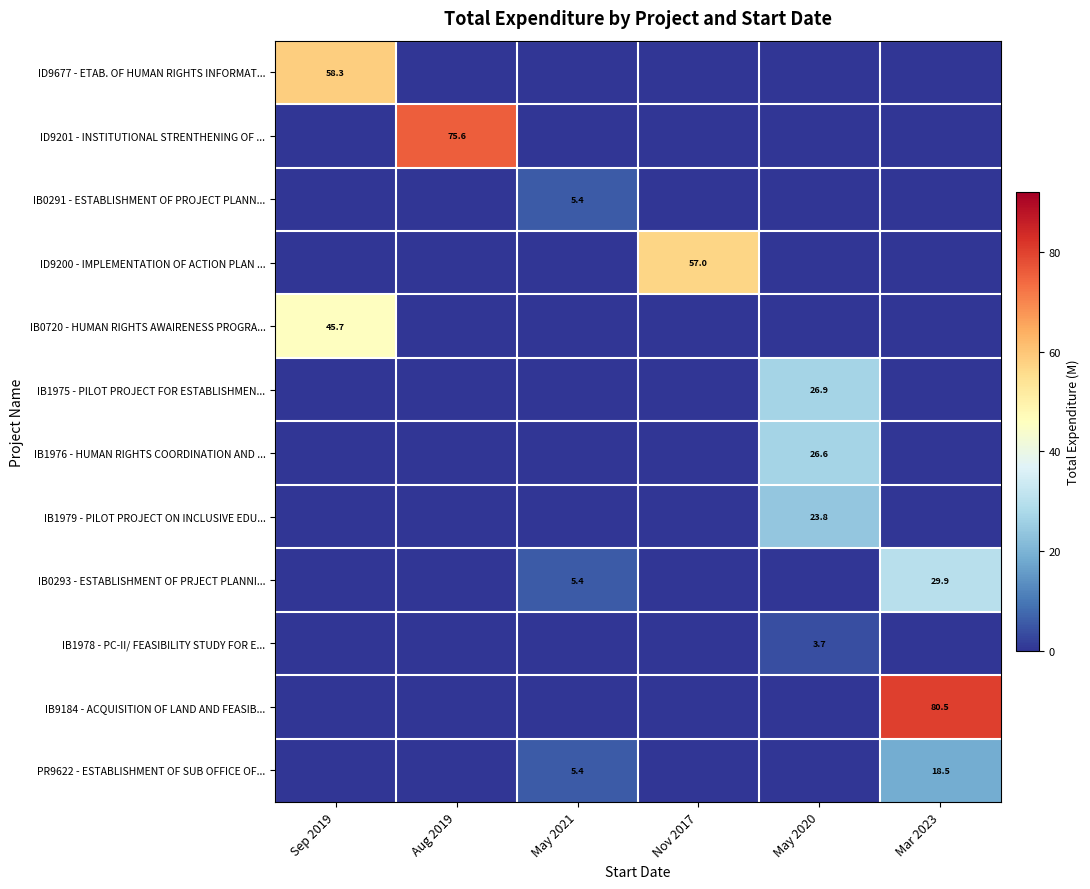

At which label does ID9677 - ETAB. OF HUMAN RIGHTS INFORMAT... reach its peak?

Sep 2019